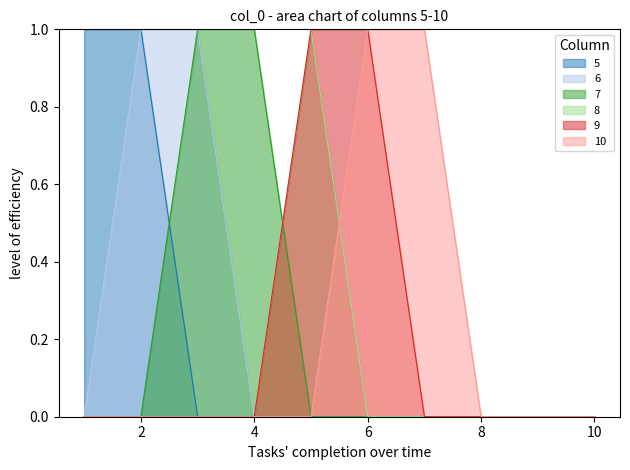

Is the value of 10 at 7 greater than the value of 5 at 9?

Yes